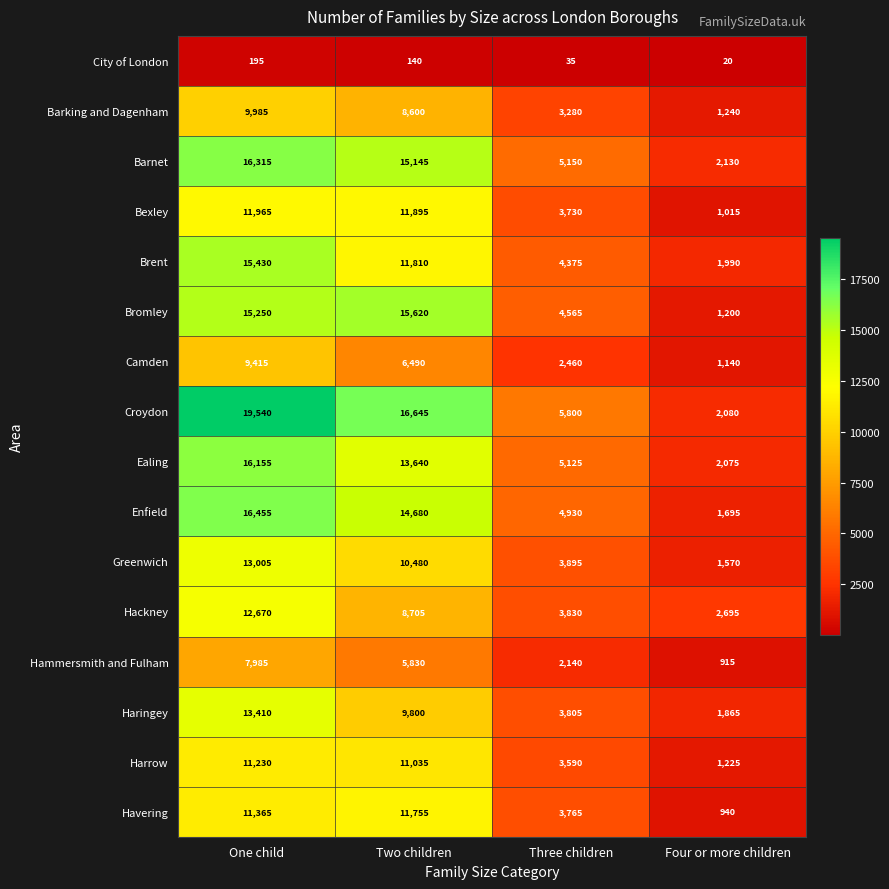

At which category is the sum across all series the highest?

One child